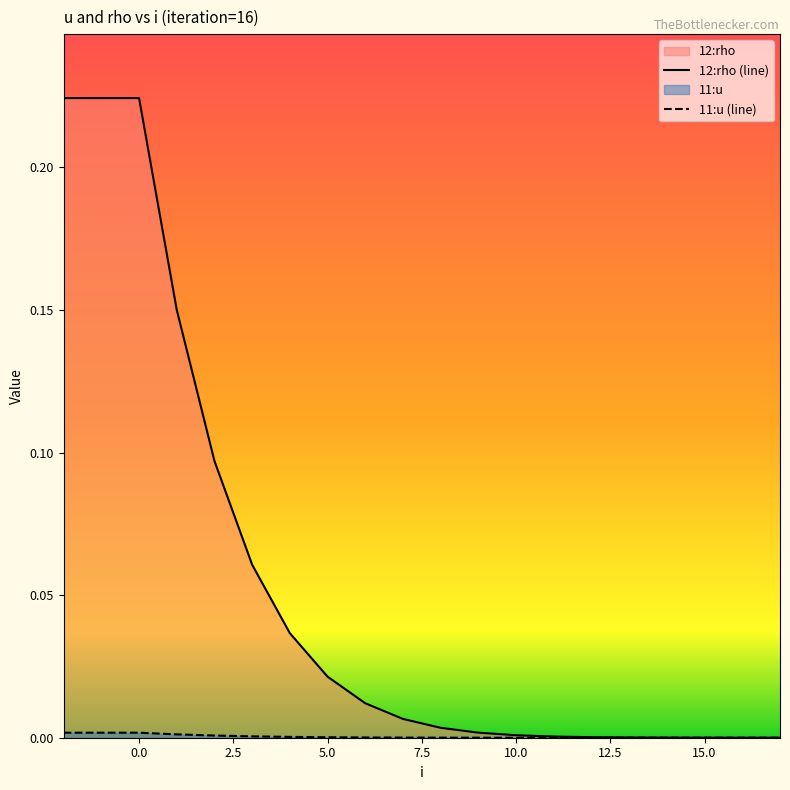

True or false: 12:rho (line) and 11:u (line) intersect in this chart.

False